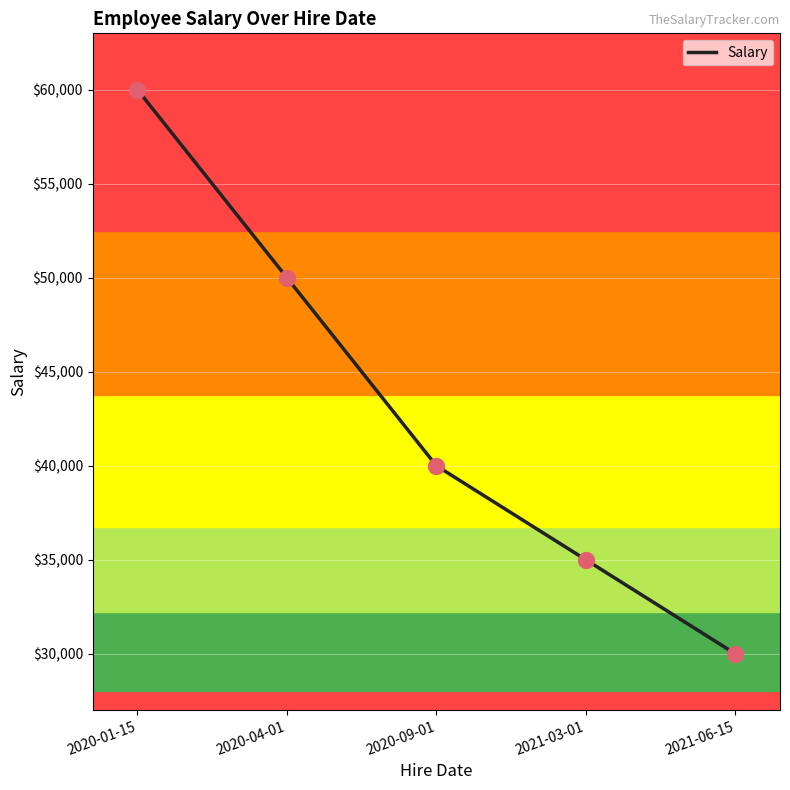

What is the ratio of the value at 2021-06-15 to the value at 2020-04-01?

0.6